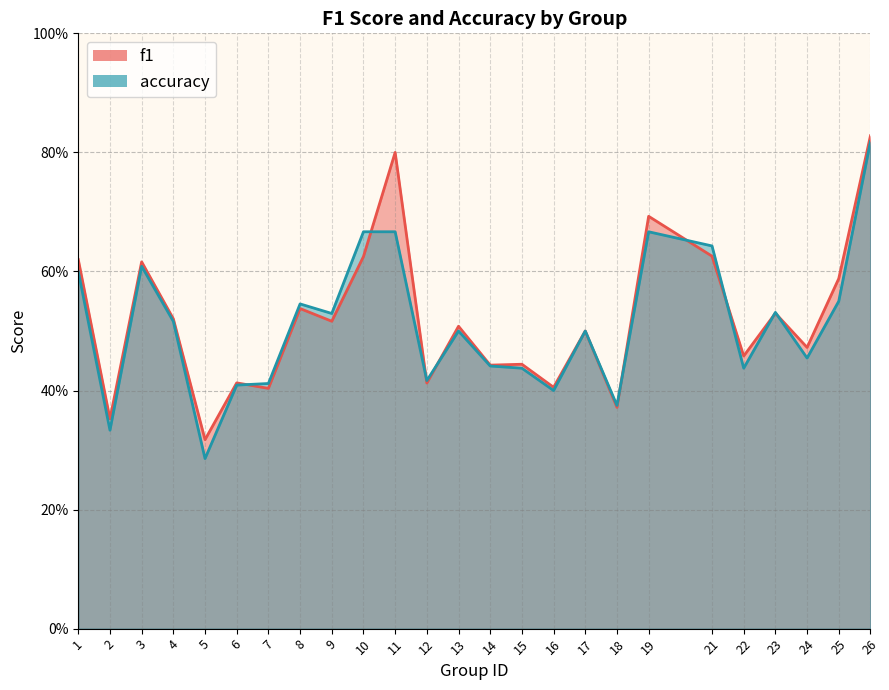

At which category does accuracy reach its first local peak?

3